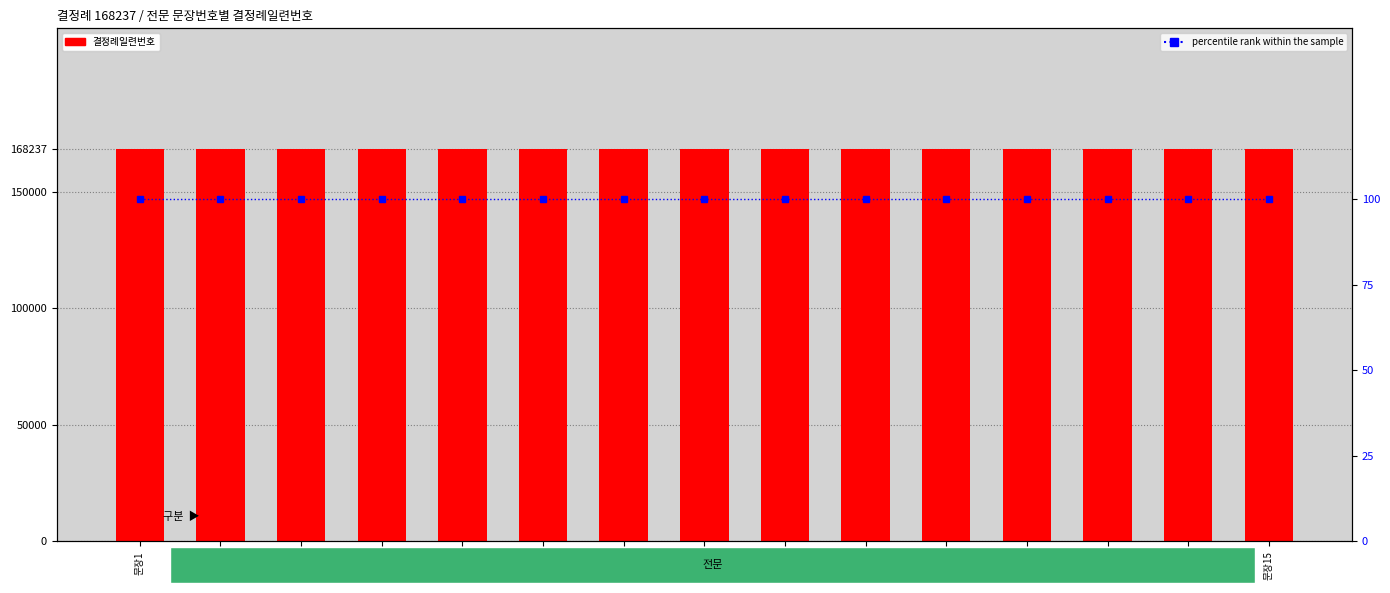

Between 문장5 and 문장10, which is larger?

문장5